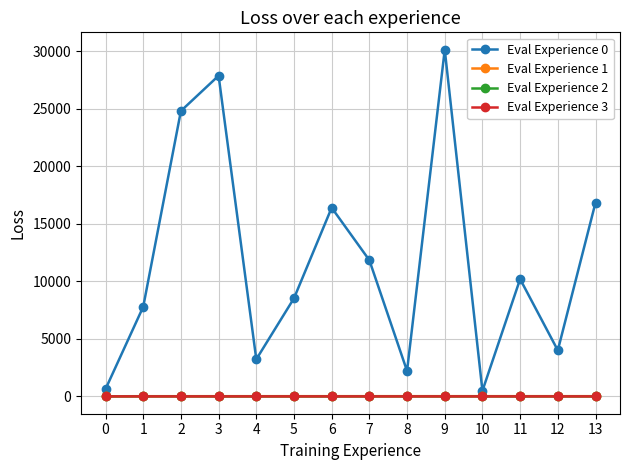

Which series has the largest range (max minus min)?

Eval Experience 0